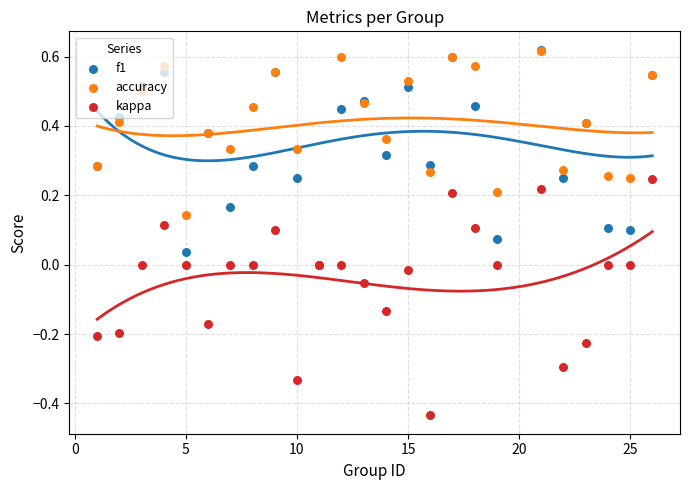

At how many categories does at least one series exceed 0?

24